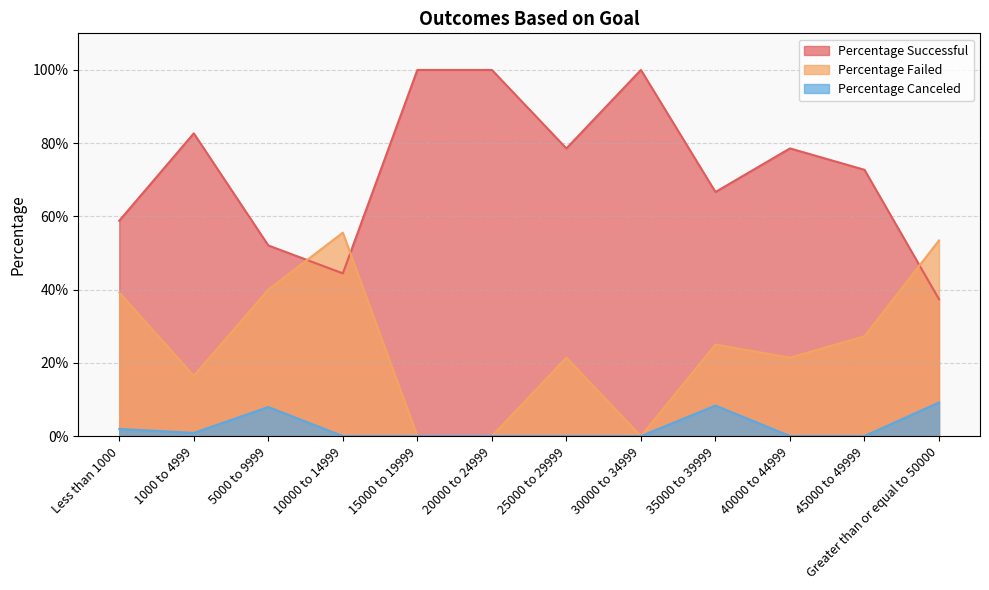

Rank the series by their average value, from highest to lowest.

Percentage Successful, Percentage Failed, Percentage Canceled